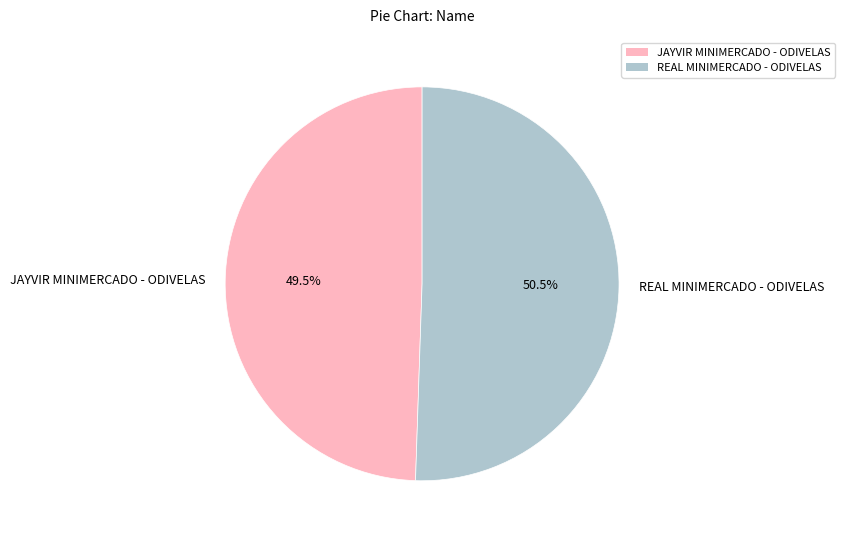

Is there any slice that represents more than half of the pie?

Yes